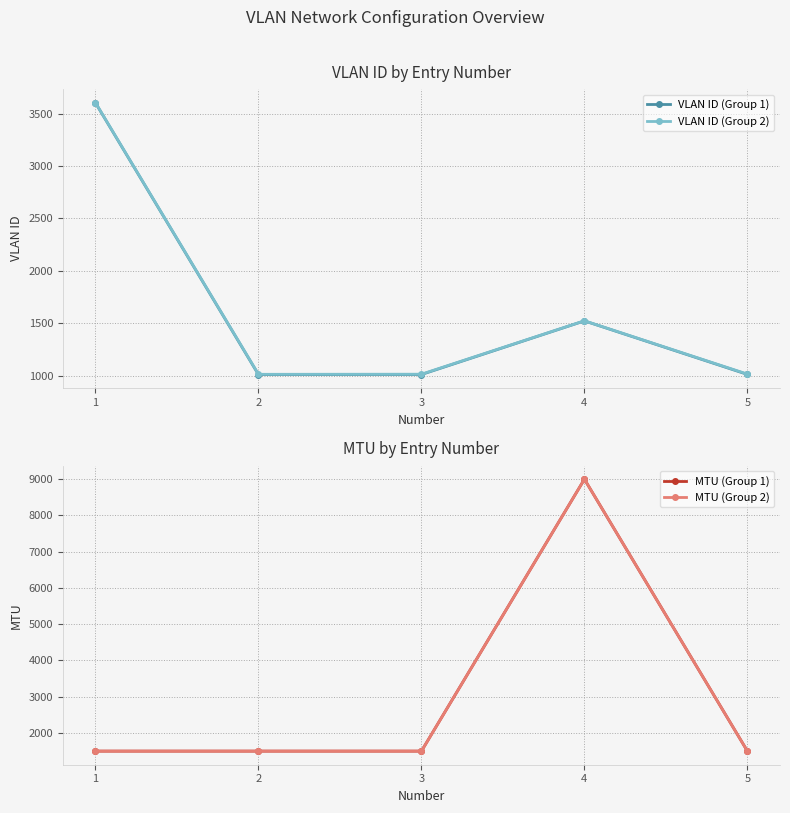

Is the value of VLAN ID (Group 1) at 2 greater than the value of MTU (Group 2) at 1?

No